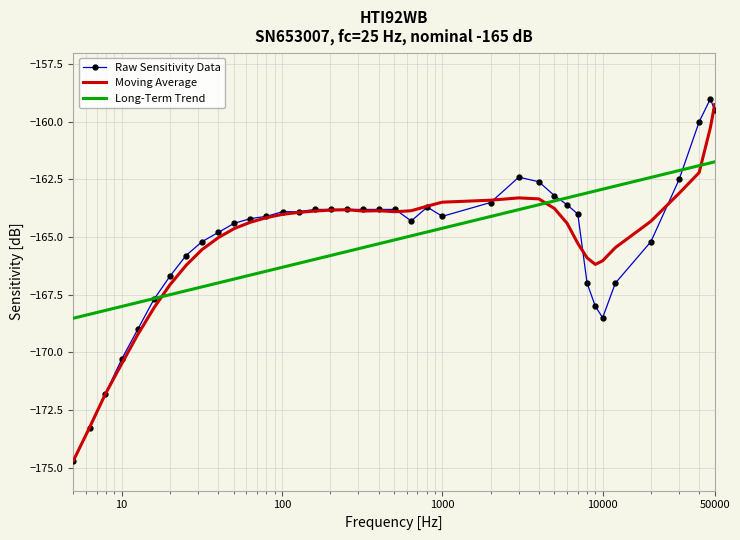

What is the maximum value shown in the chart?

-159.0